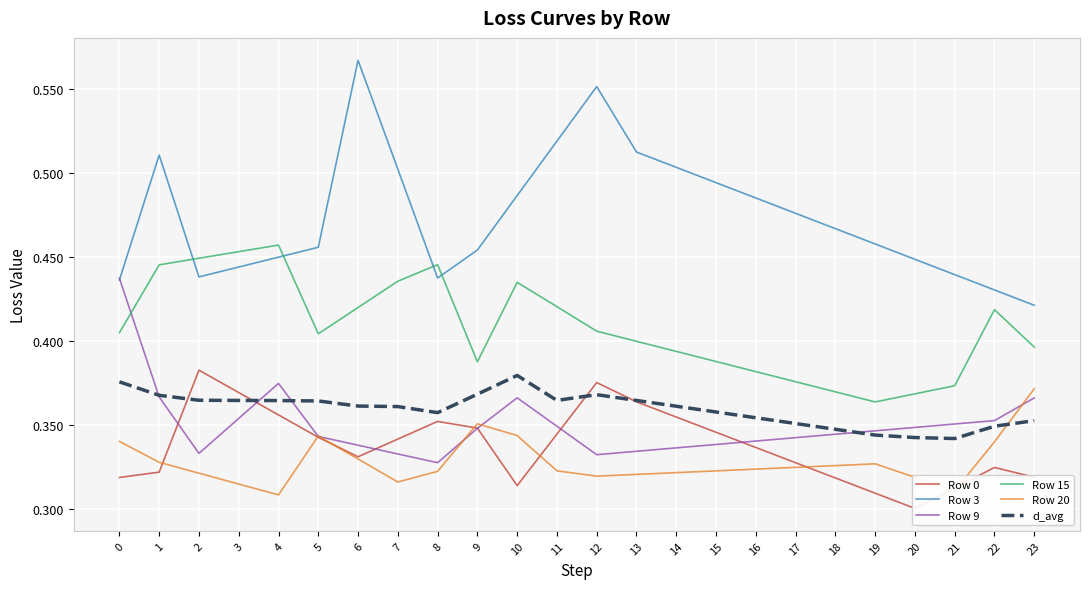

What is the highest value of the Row 0 series?

0.4